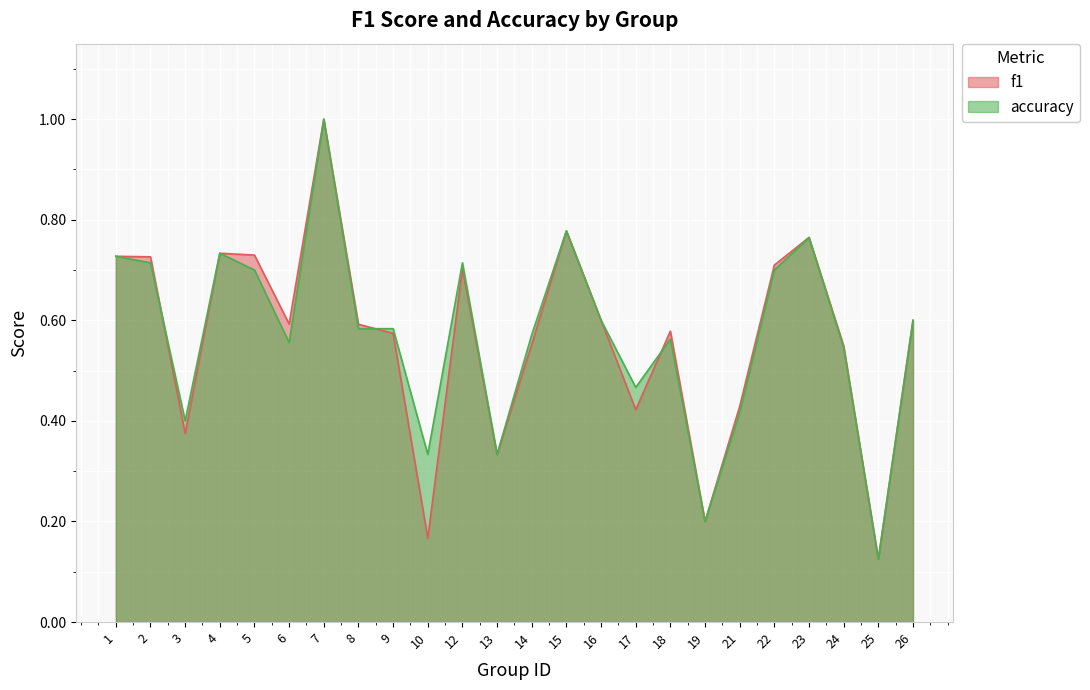

Count the number of categories in the chart.

24